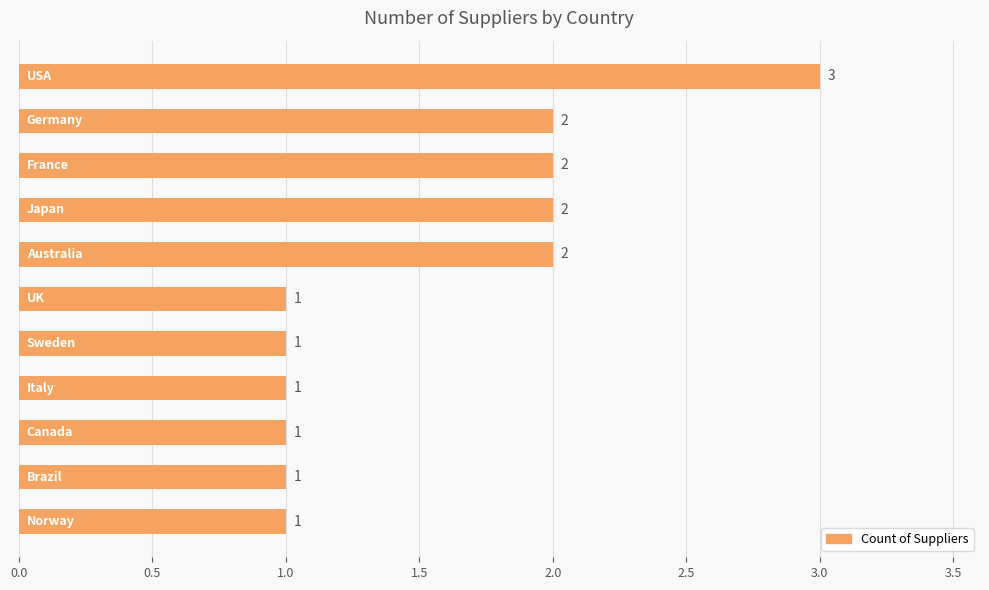

What is the greatest value displayed?

3